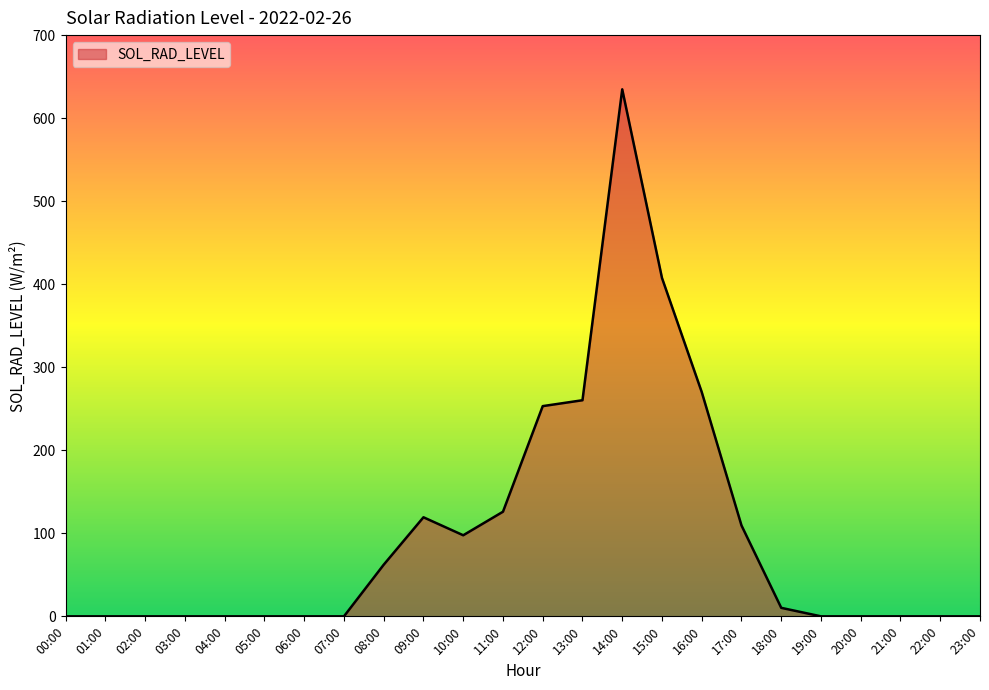

The value at 23:00 is 0.0. True or false?

True